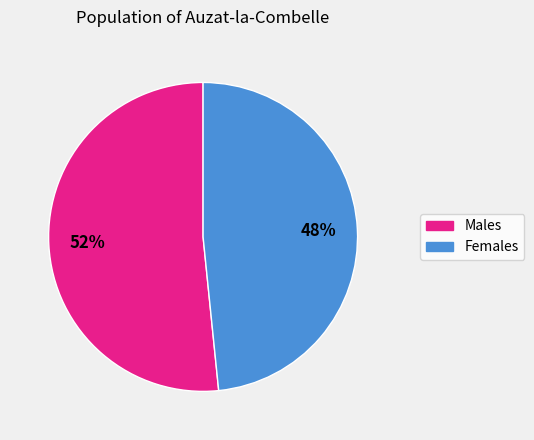

Does any single category account for the majority?

Yes